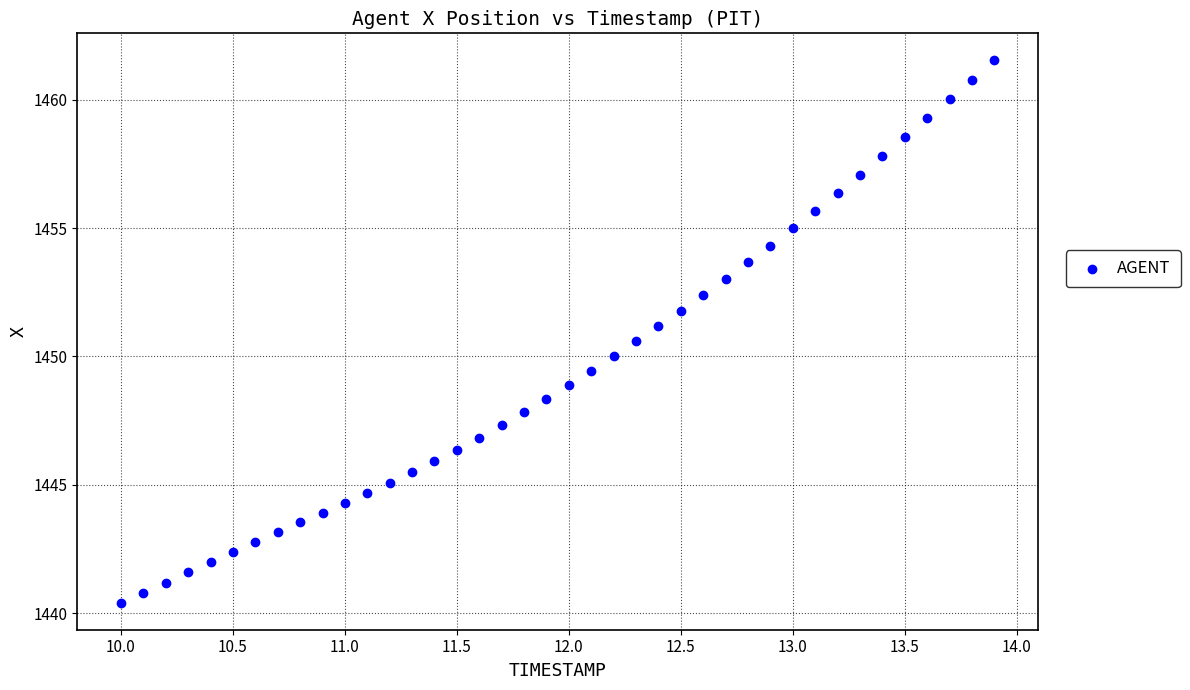

What is the range of Y values (max minus min)?

21.1